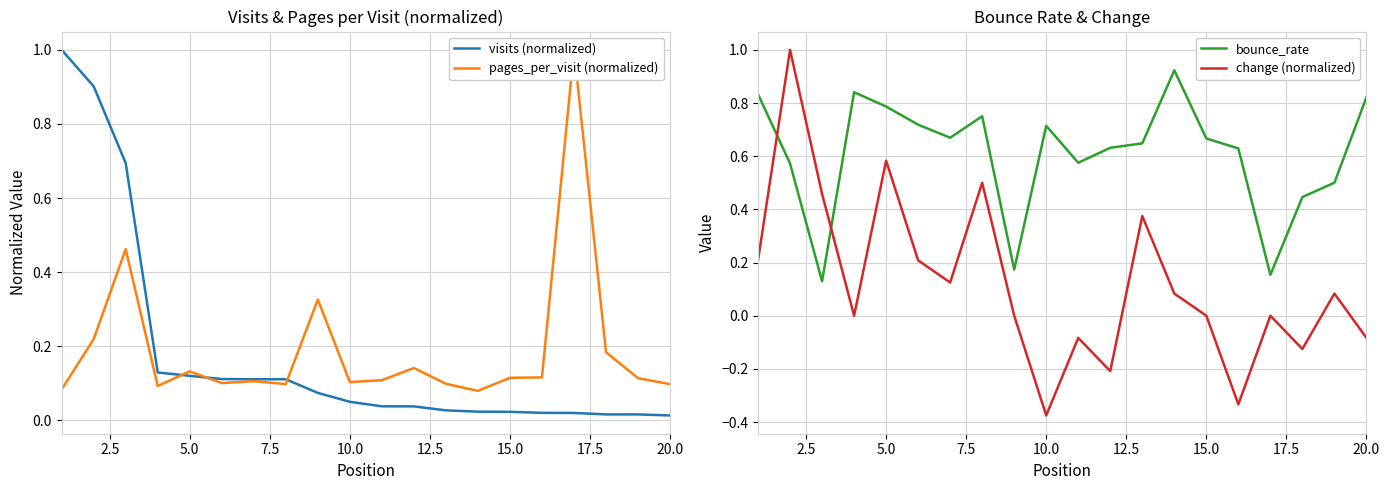

Which category has the lowest value in the change (normalized) series?

10.0